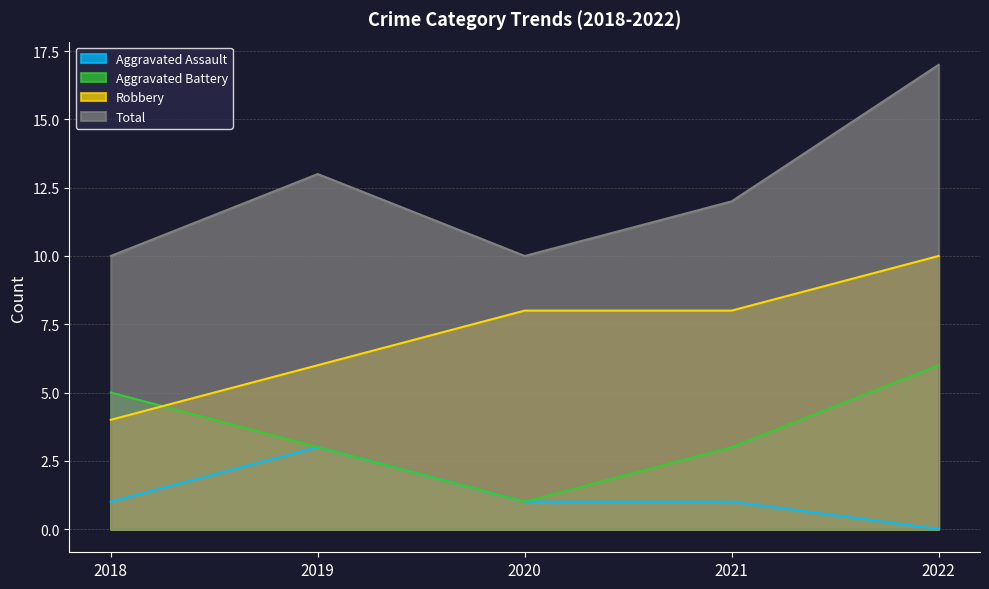

What is the spread (max minus min) of values at 2020?

9